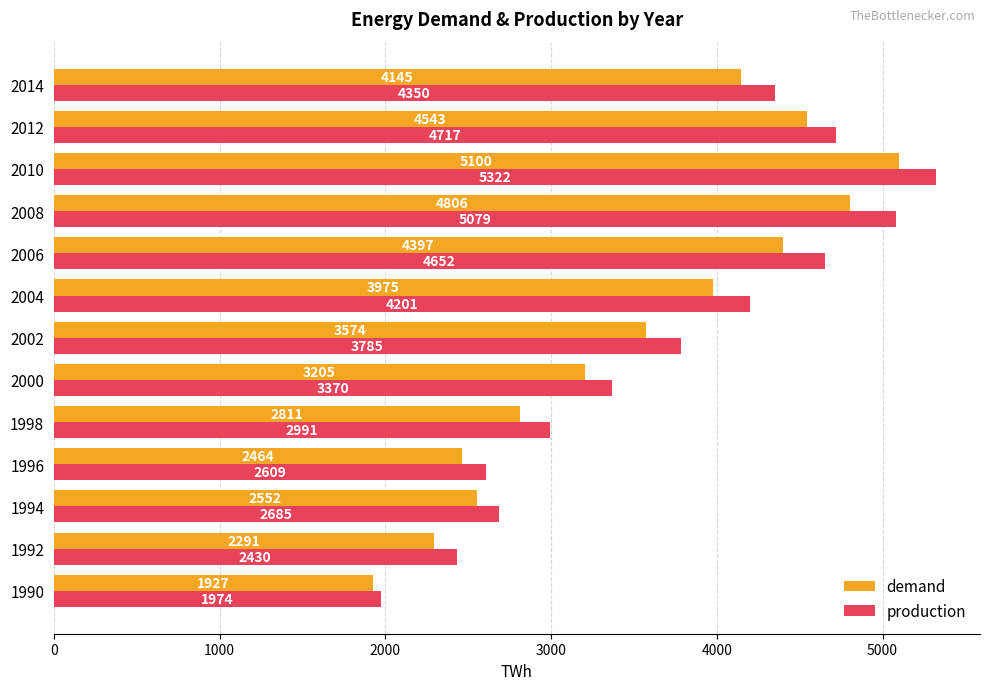

At which category is the sum across all series the highest?

2010